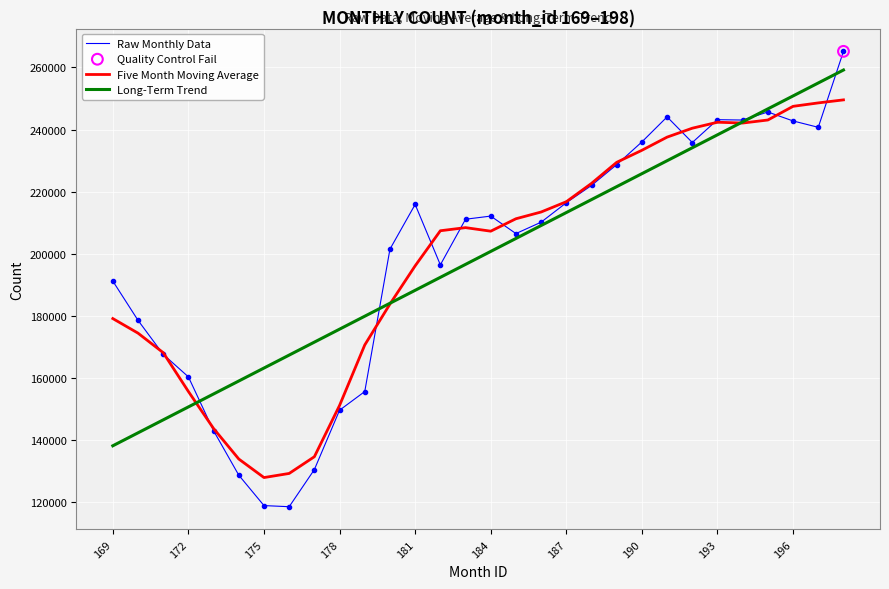

Which series has the widest spread of values?

Raw Monthly Data